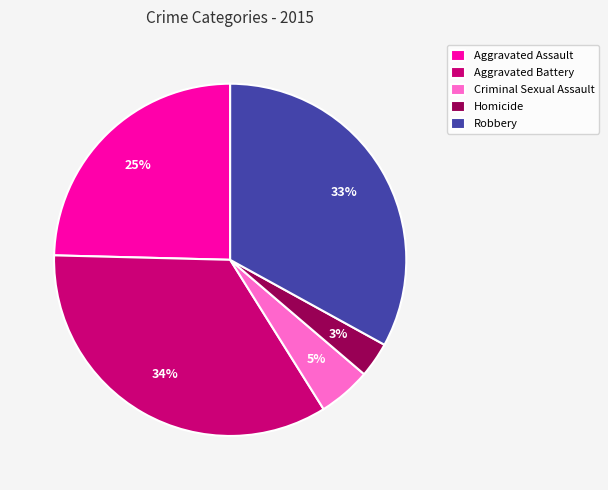

Is the sum of Aggravated Assault and Homicide greater than half?

No